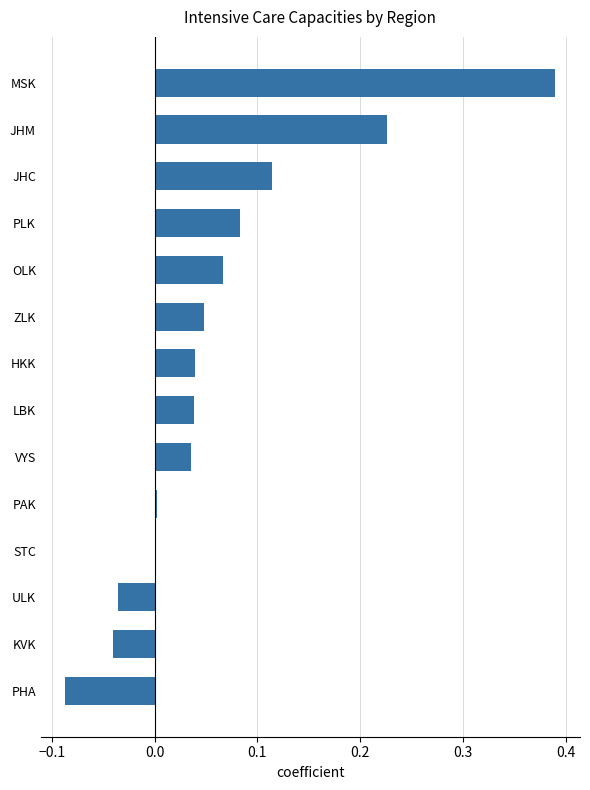

Which label corresponds to the largest value in the chart?

MSK